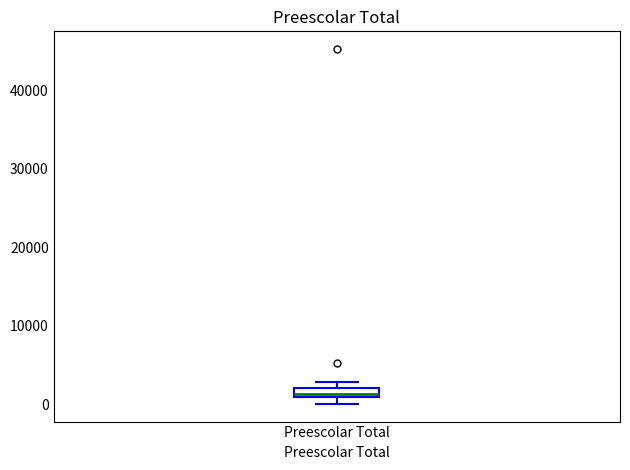

Where is the lower edge of the box for Preescolar Total on the y-axis? The values are not printed on the chart, so give them approximately, as read against the axis.

1000